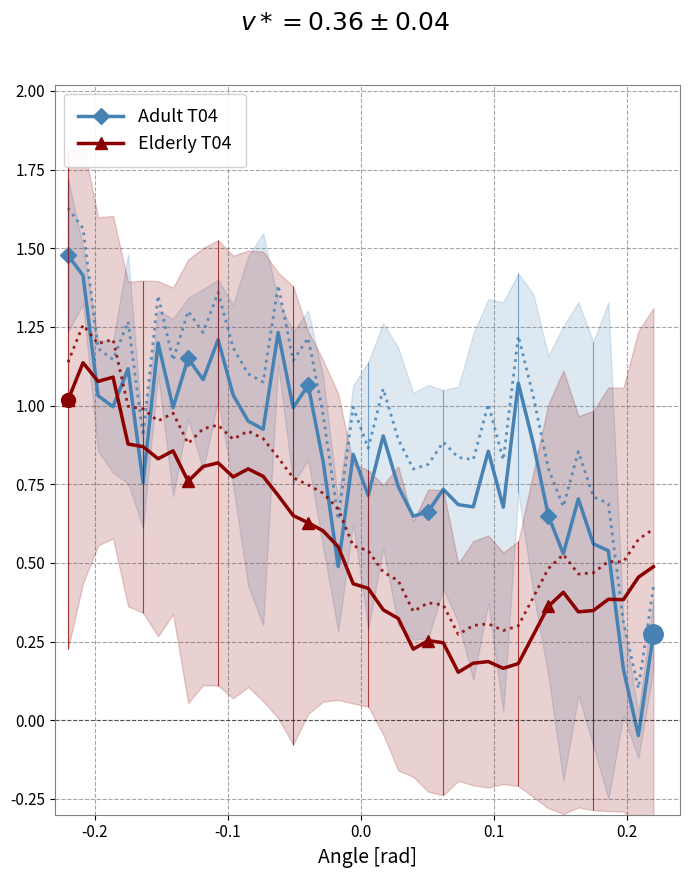

How many times do Elderly T04 and Adult T04 cross each other?

7